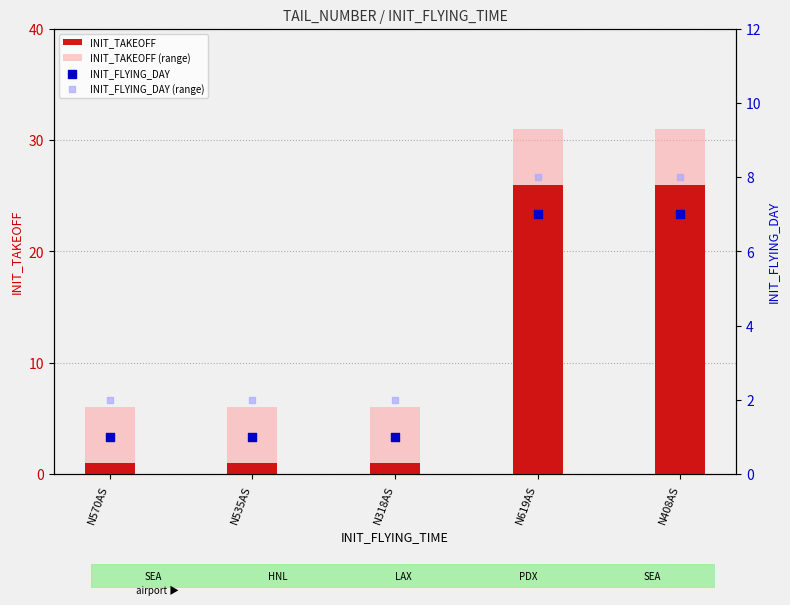

What is the total value across all series at N619AS?

72